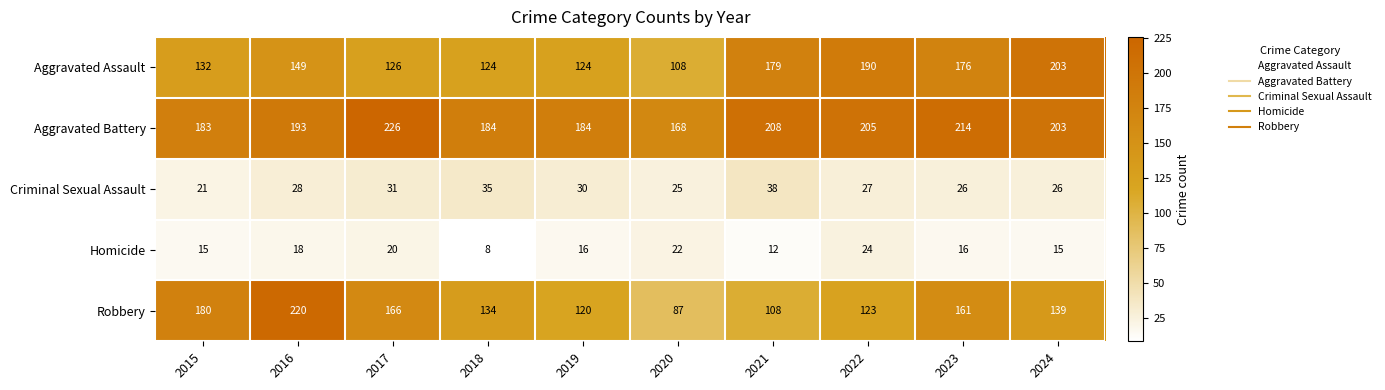

The Criminal Sexual Assault series shows 46 at 2017. True or false?

False